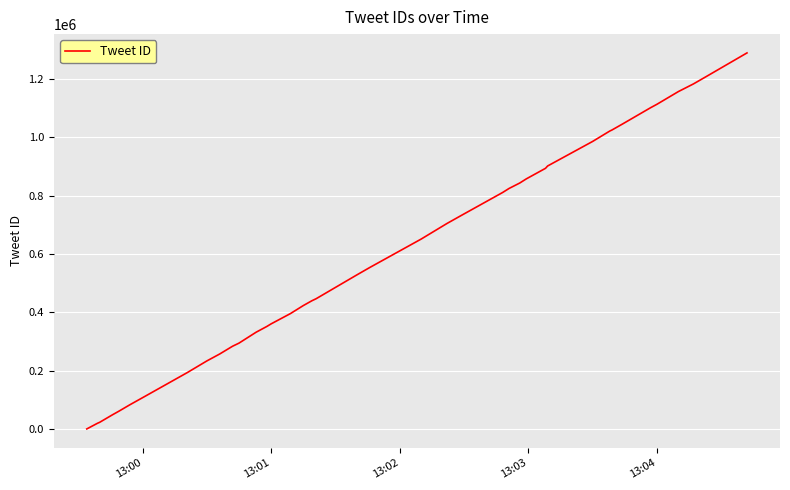

What is the sum of all values?

23802962.3